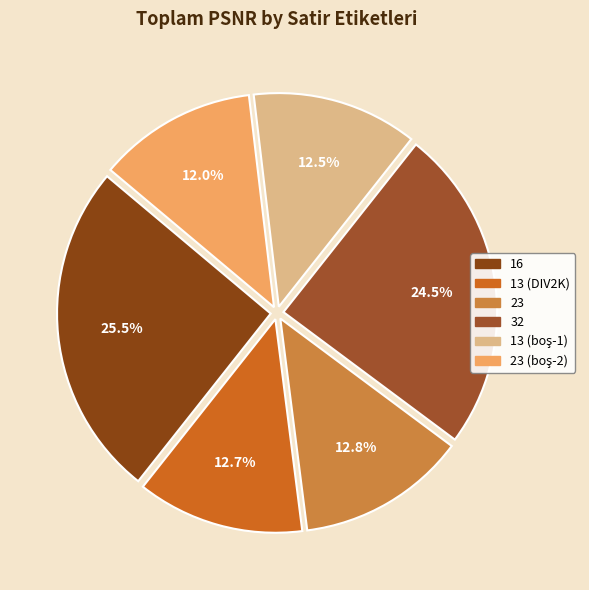

Is there any slice that represents more than half of the pie?

No